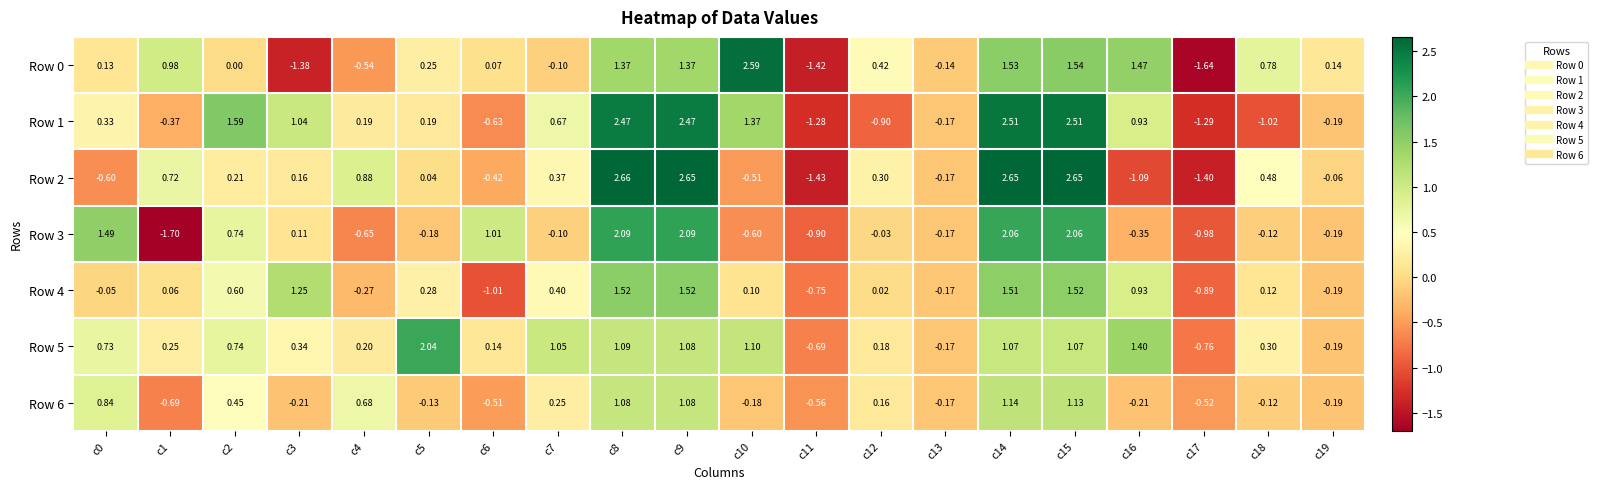

Is the value of Row 4 at c1 greater than the value of Row 5 at c11?

Yes